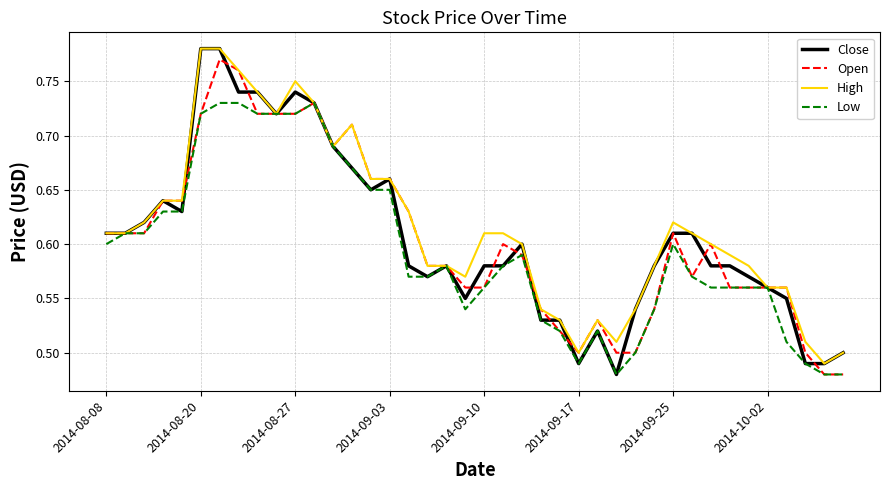

Is it true that High equals 0.3 at 2014-10-02?

False